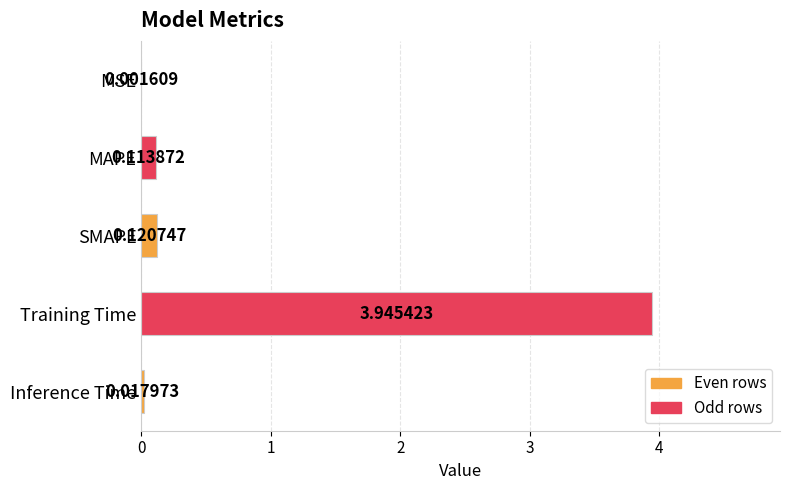

Between Training Time and MAPE, which is larger?

Training Time